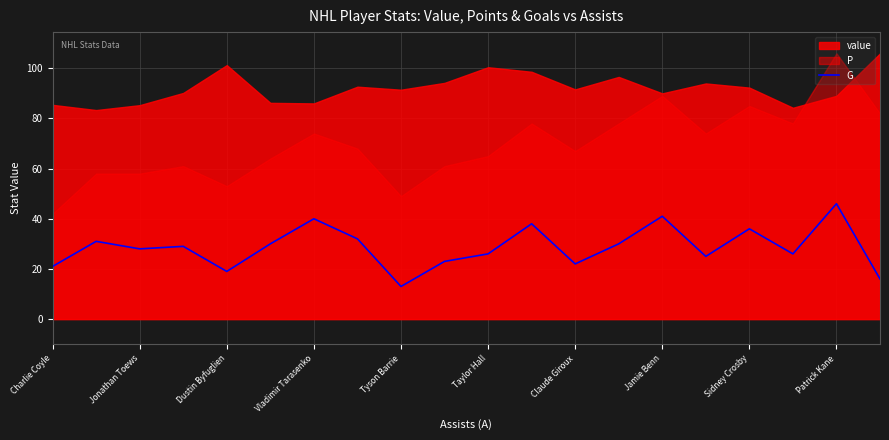

Which category has the lowest value in the G series?

Tyson Barrie